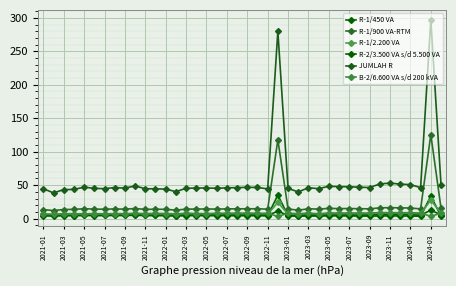

How many lines are shown in the chart?

6